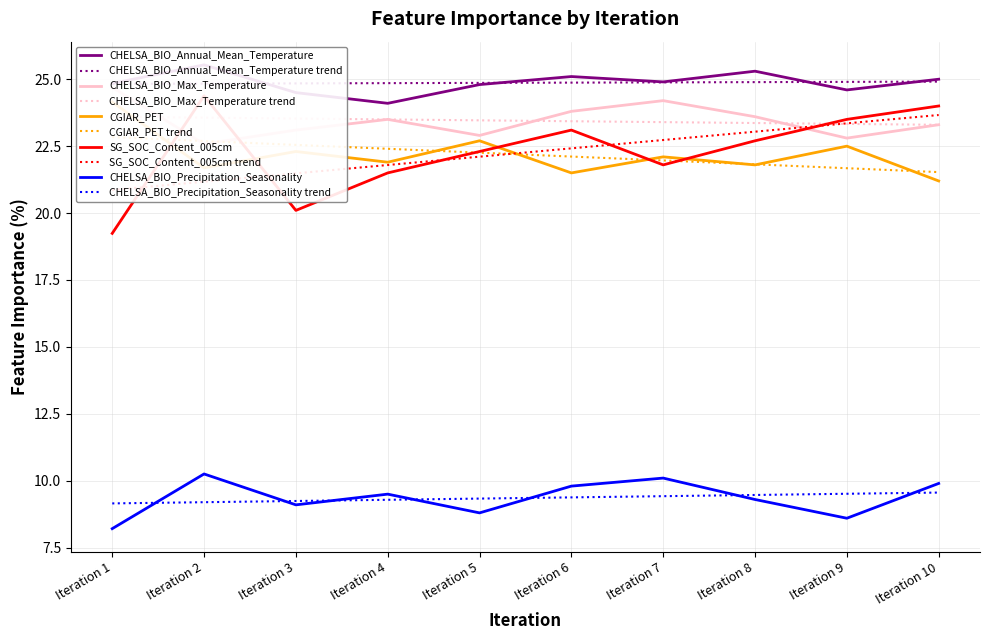

What is the difference between the highest and lowest values at Iteration 3?

15.4